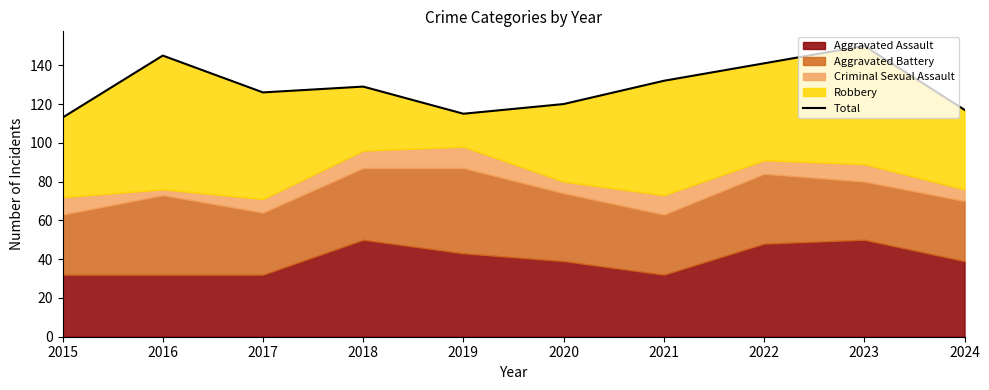

What is the value of the 3rd point from the left?

126